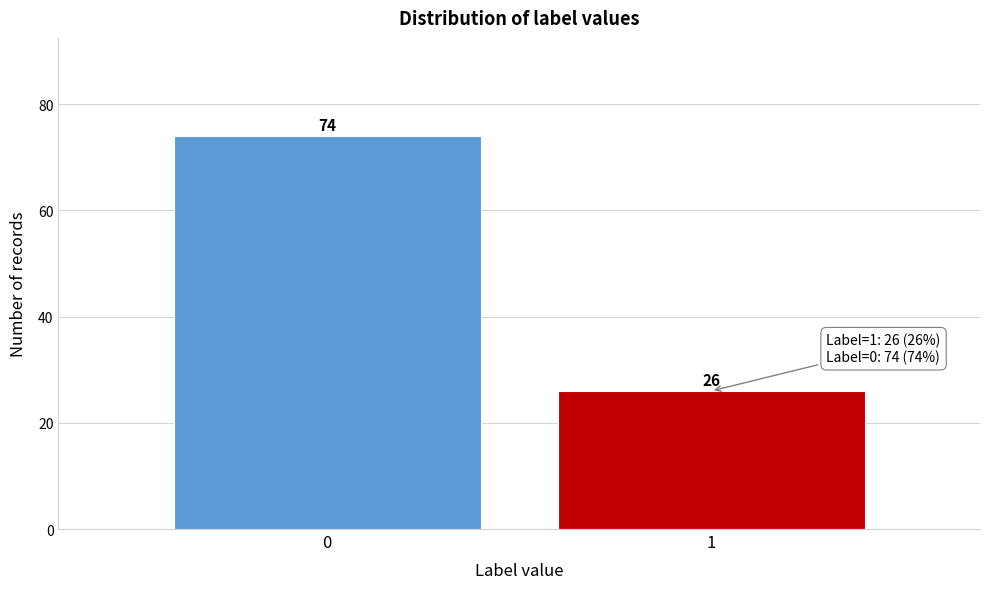

Reading left to right, transcribe all the data shown in this chart.

0=74	1=26